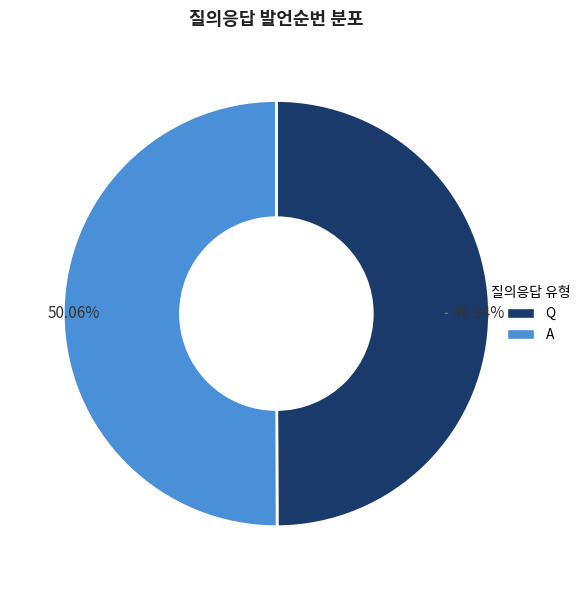

Is there a majority slice in this chart?

Yes